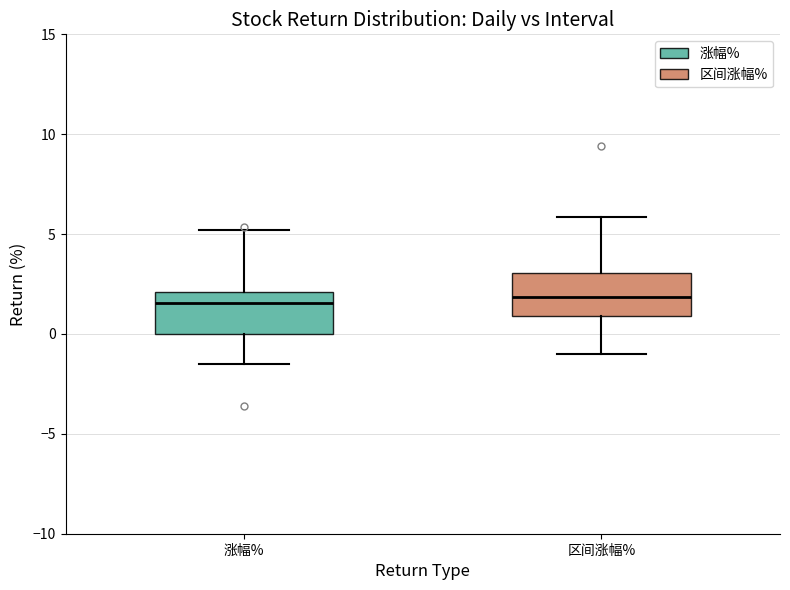

Reading left to right, transcribe this box plot: for each box, give where its median line is, the range the box spans, and where its two whiskers end, as read against the y-axis. The values are not printed on the chart, so give them approximately, as read against the axis.

涨幅%: median 1.5, box 0.0 to 2.0, whiskers -1.5 to 5.0
区间涨幅%: median 2.0, box 1.0 to 3.0, whiskers -1.0 to 6.0